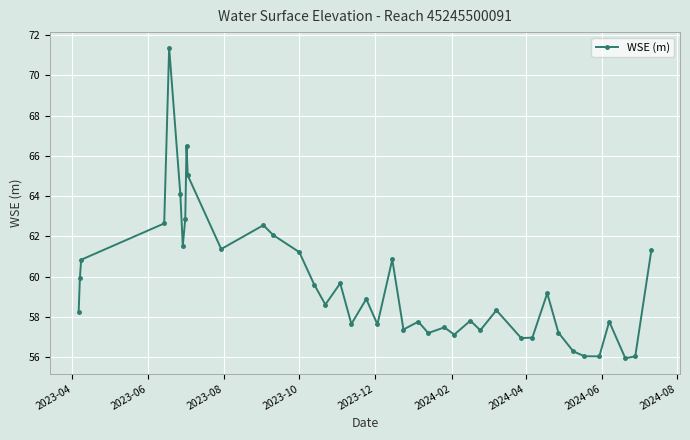

How many interior local peaks (higher than both neighbors) does the data have?

12